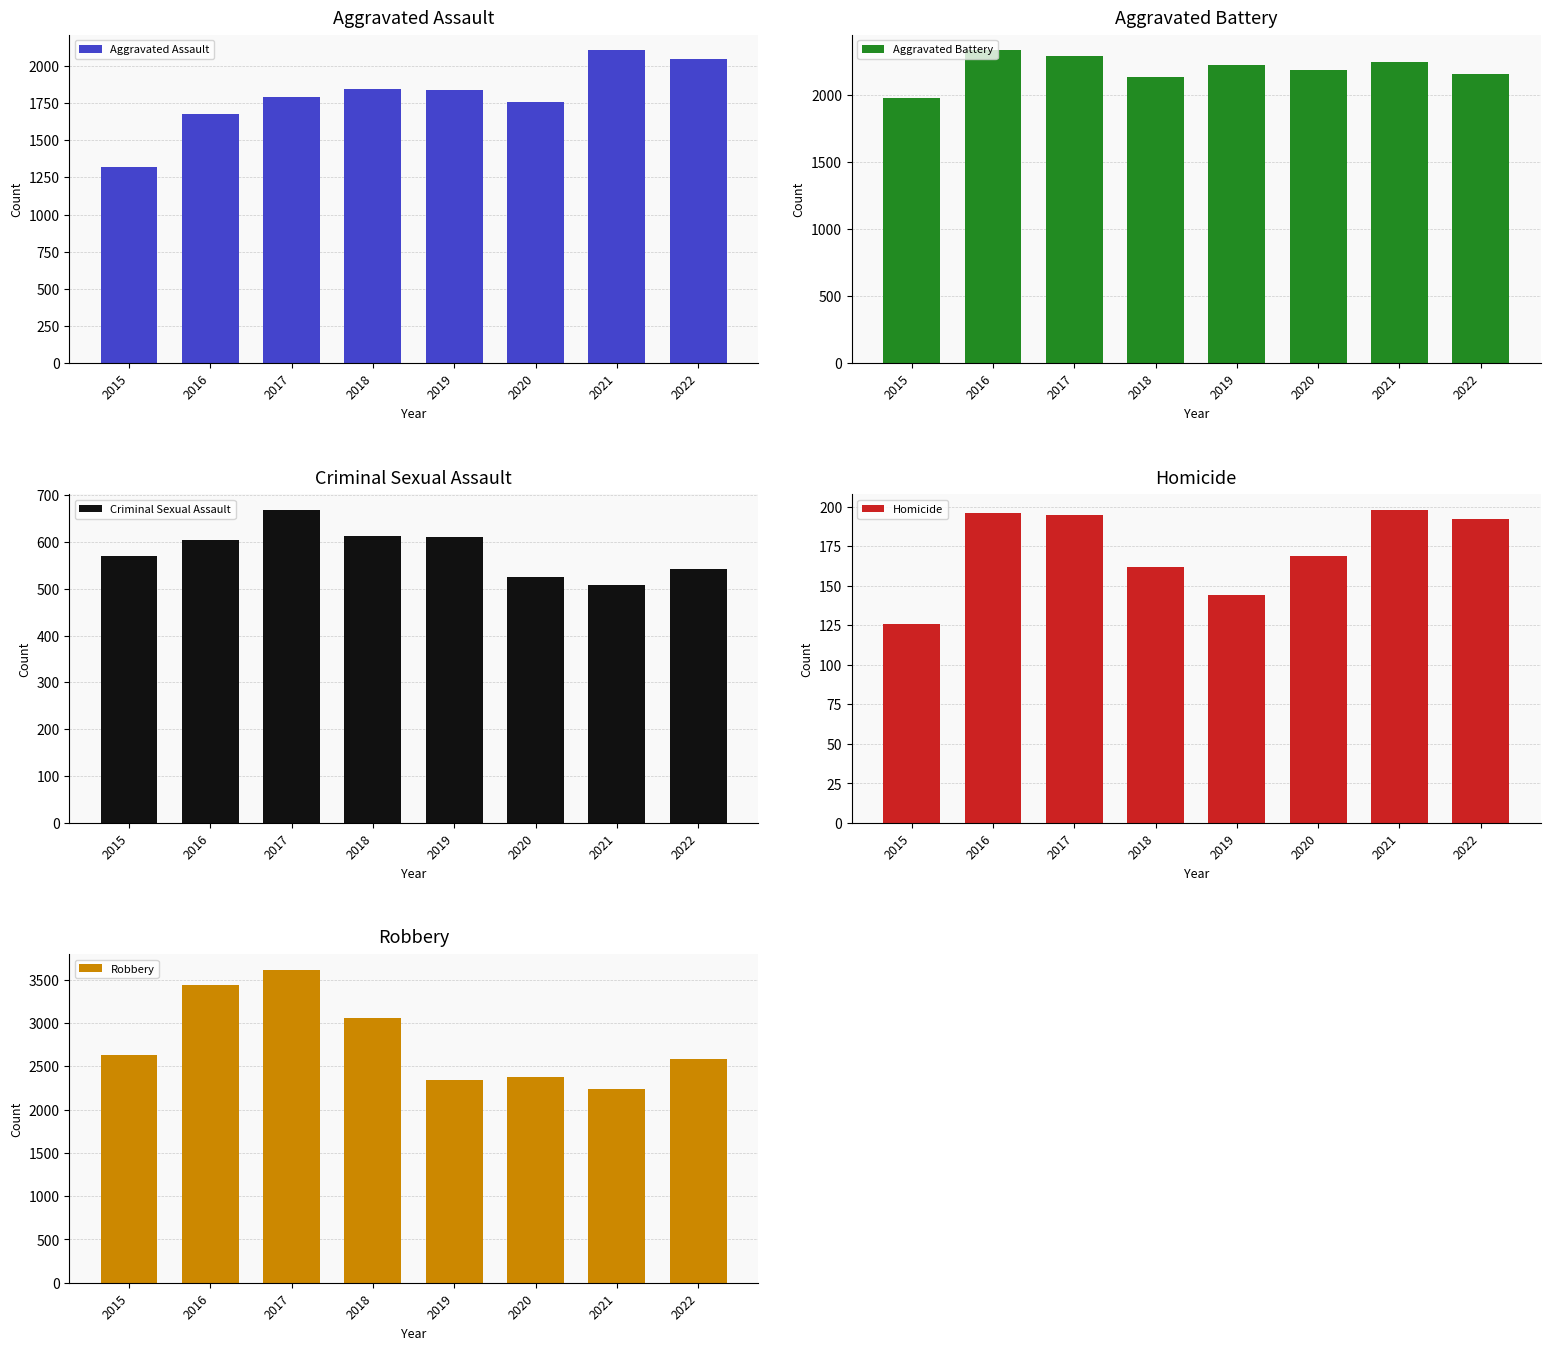

What is the difference between the Homicide values at 2017 and 2021?

3